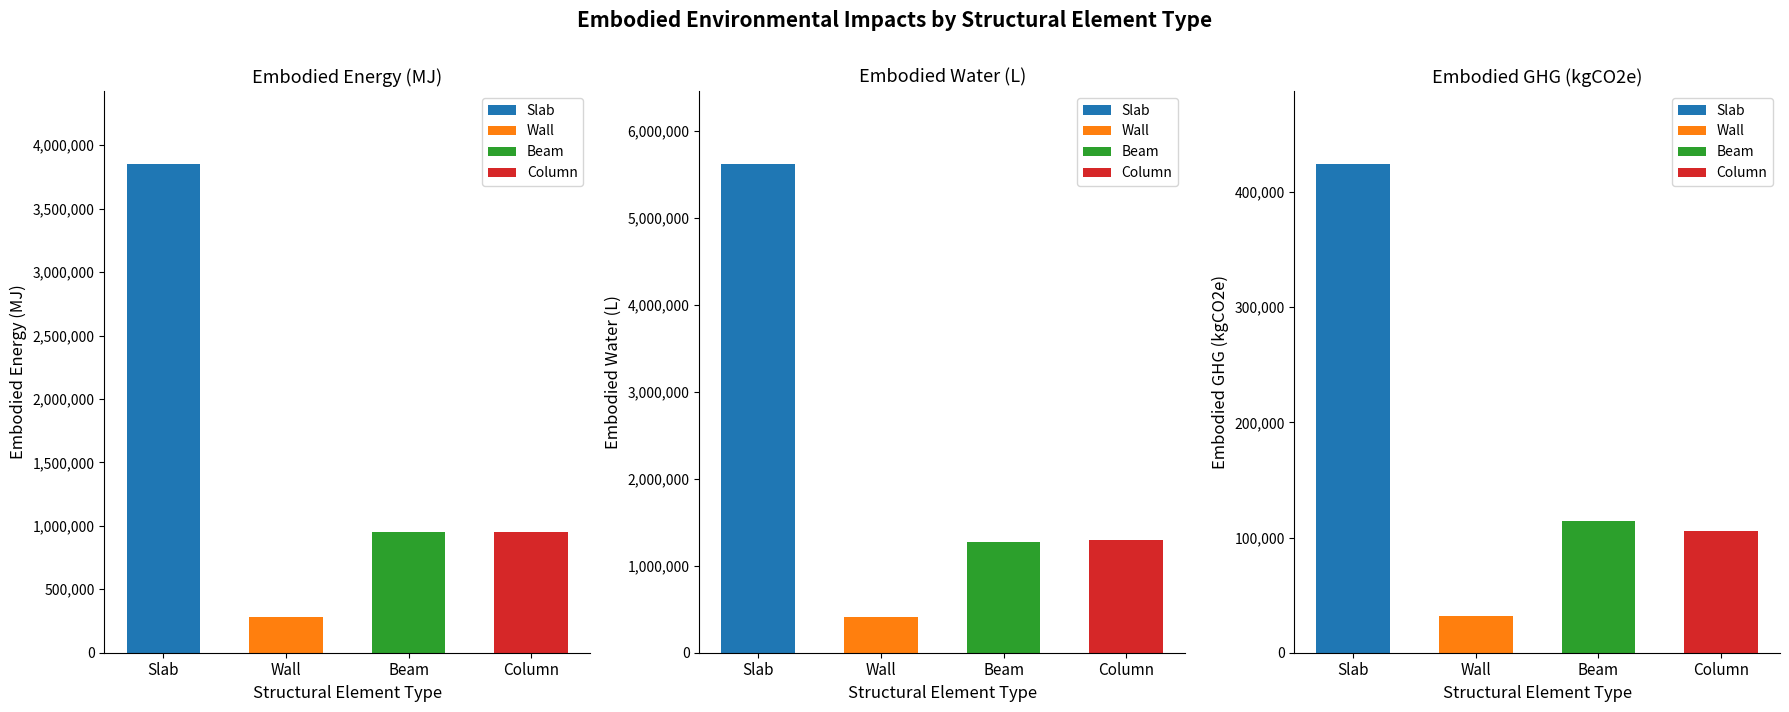

At which label is Embodied_Energy_(MJ) closest to 2066468?

Beam